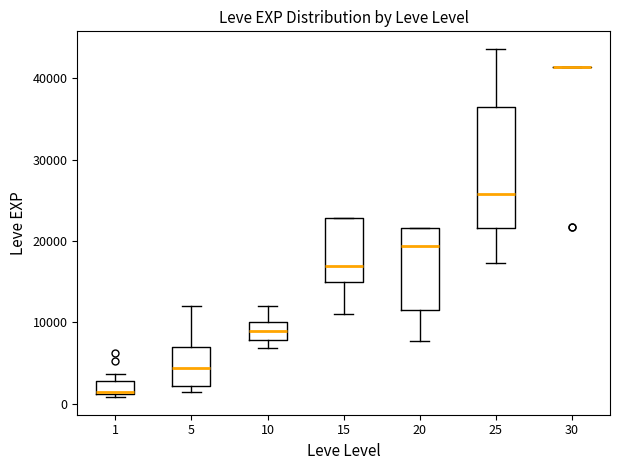

Where is the lower edge of the box at x = 5 on the y-axis? The values are not printed on the chart, so give them approximately, as read against the axis.

2000